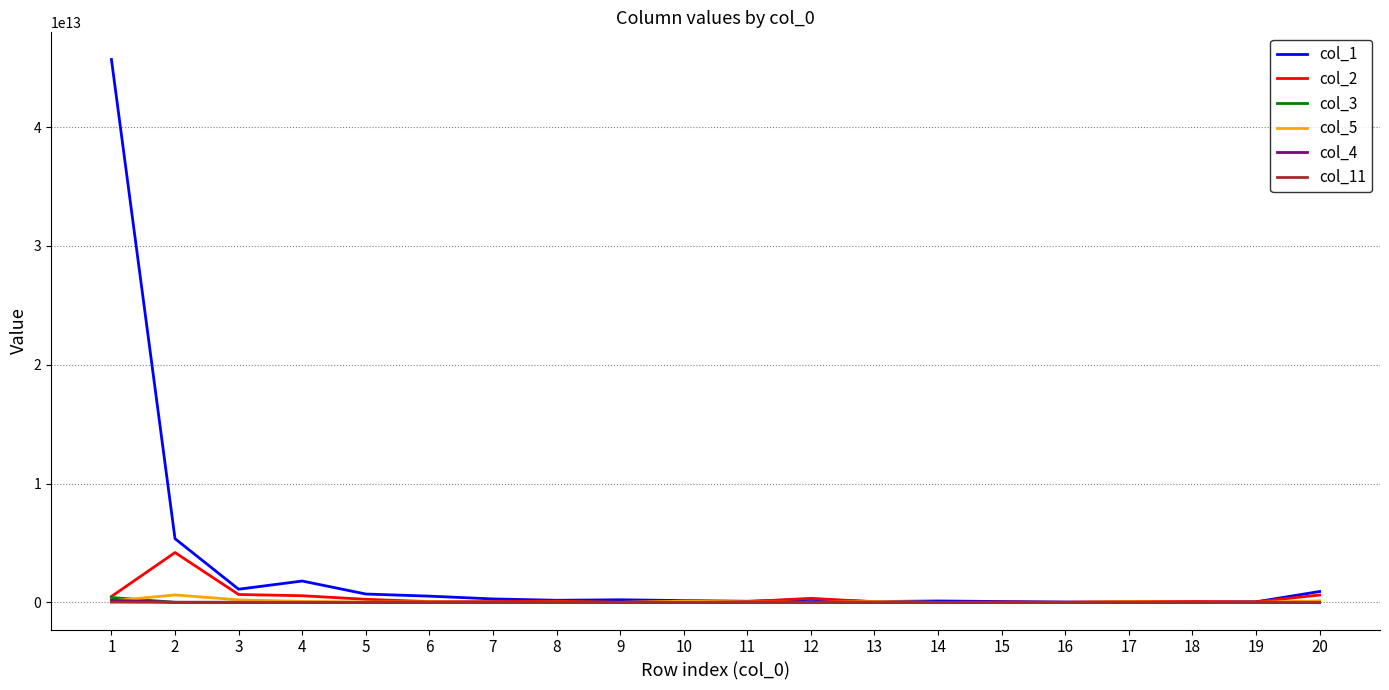

Which series has the largest total across all categories?

col_1